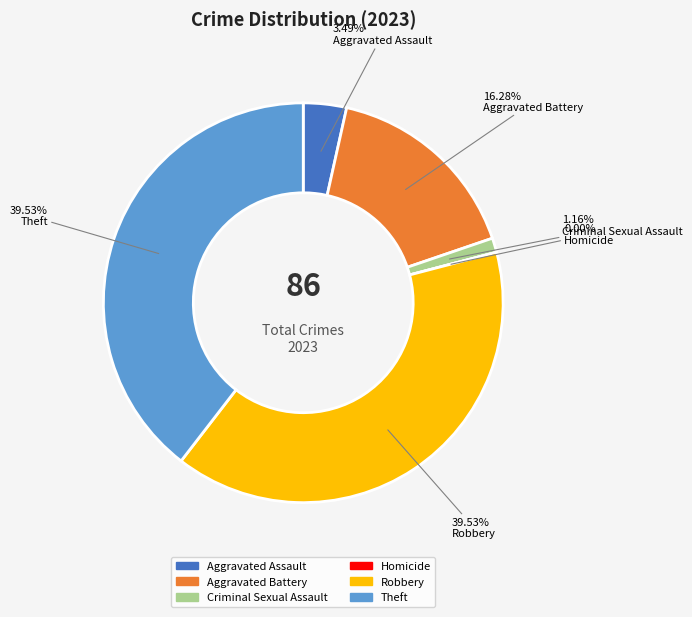

Which slice is the largest?

Robbery